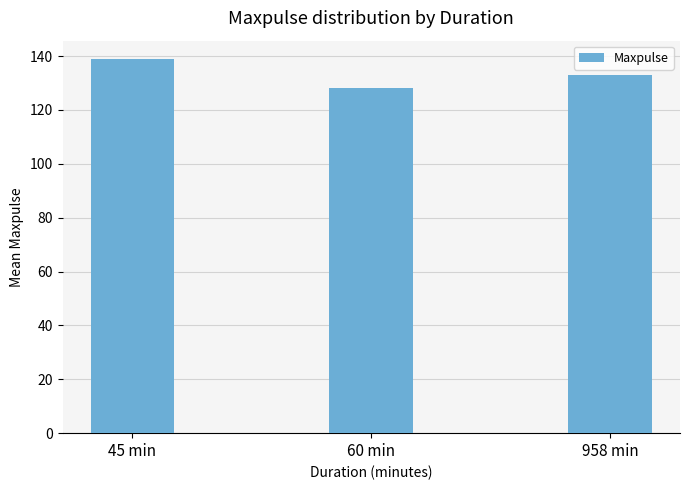

What is the greatest value displayed?

138.8